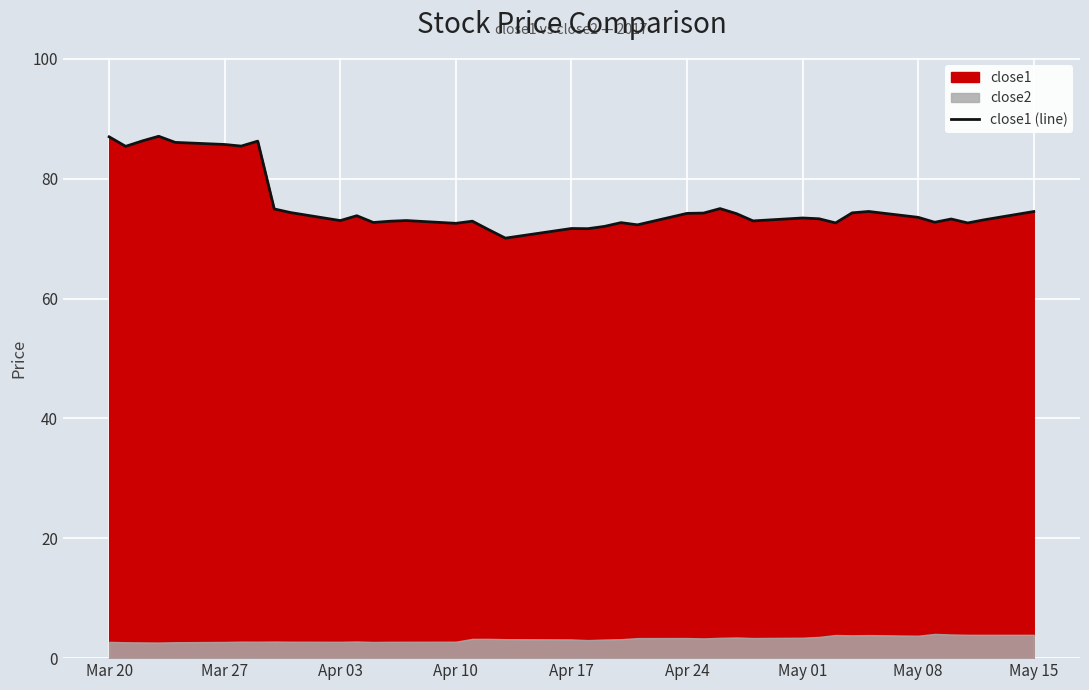

The close1 (line) series shows 72.6 at Apr 10. True or false?

True